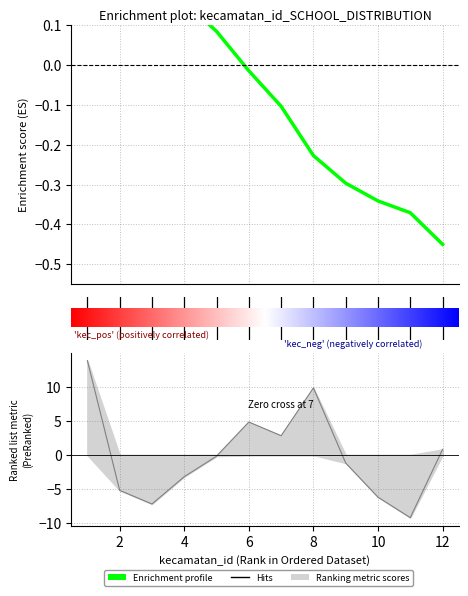

Which has a higher value, 11 or 9?

9